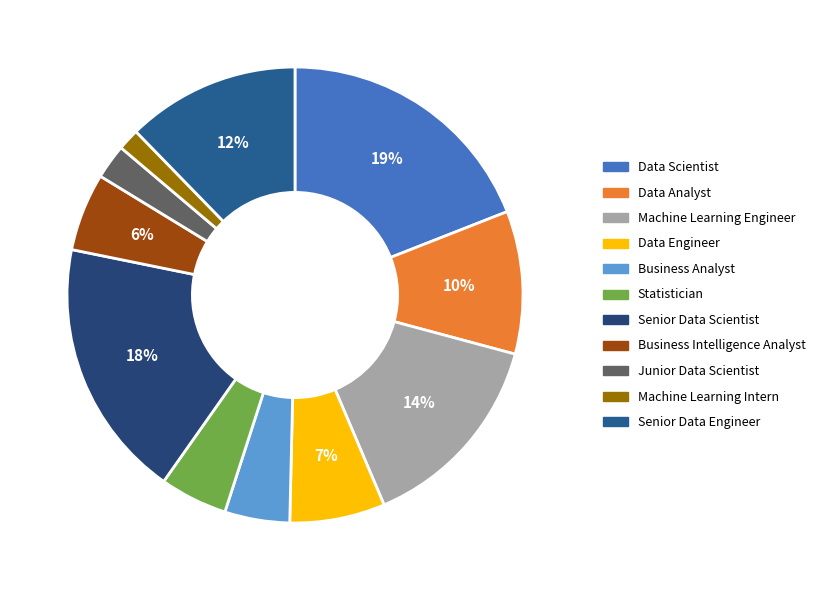

To the nearest percent, what is the difference between the largest and smallest slice percentages?

18%